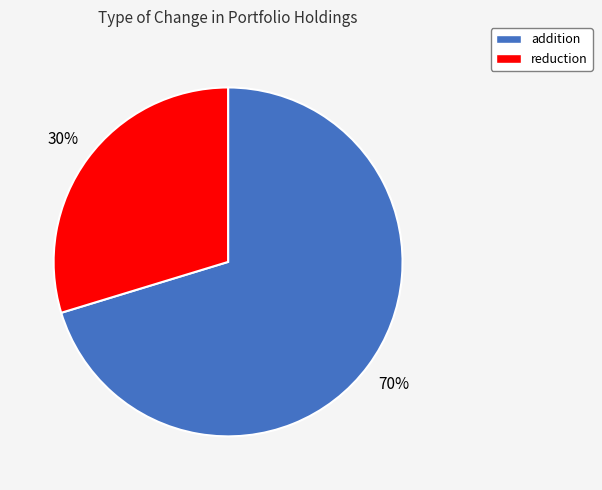

How many slices are in this pie chart?

2